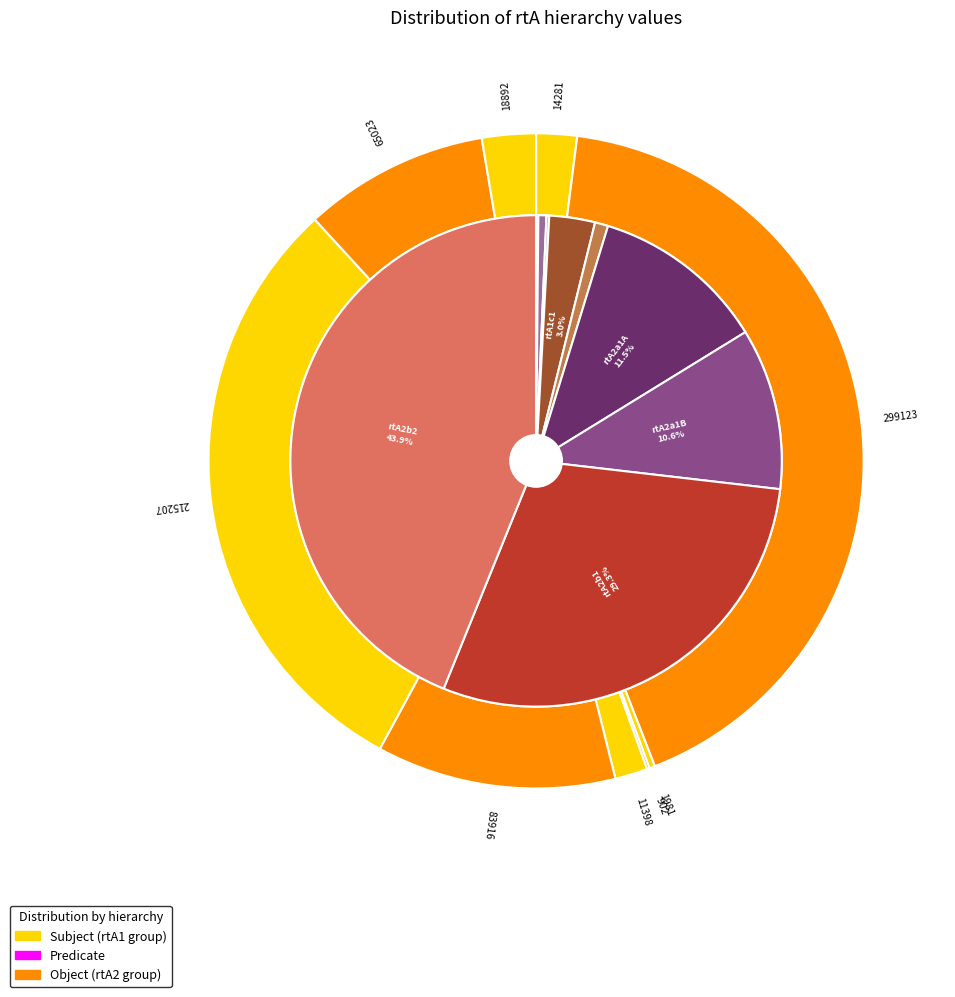

To the nearest percent, what is the difference between the largest and smallest slice percentages?

42%